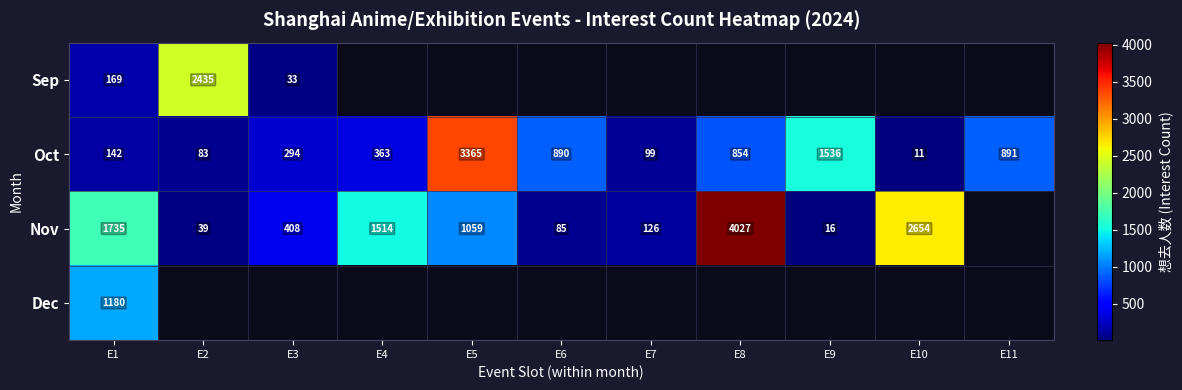

The value of Nov at E8 is 4027. True or false?

True